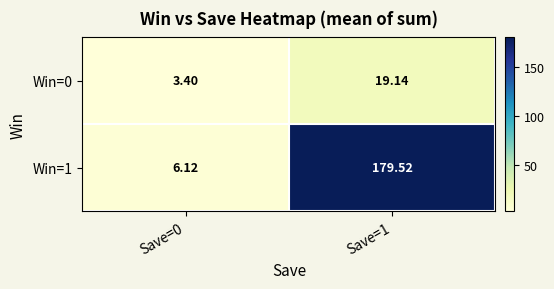

Is the value of Win=1 at Save=0 greater than the value of Win=0 at Save=1?

No